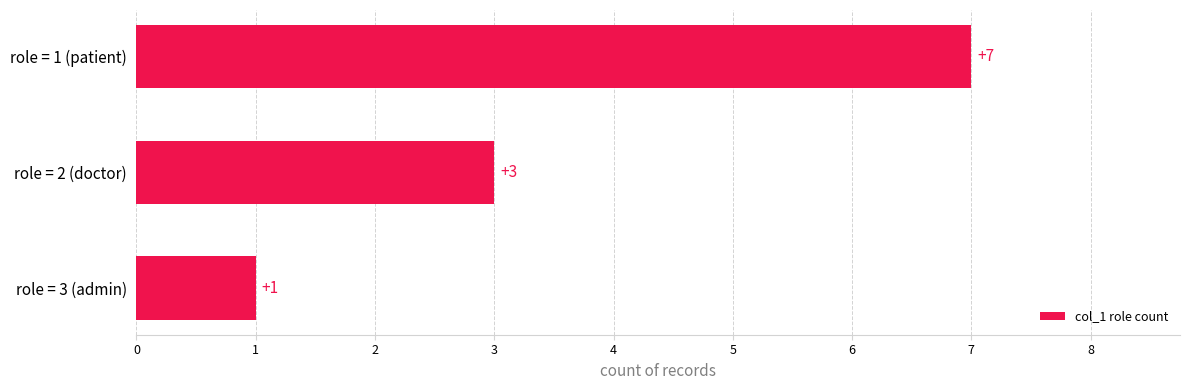

Reading bottom to top, extract all data points from this chart.

role = 3 (admin)=1	role = 2 (doctor)=3	role = 1 (patient)=7